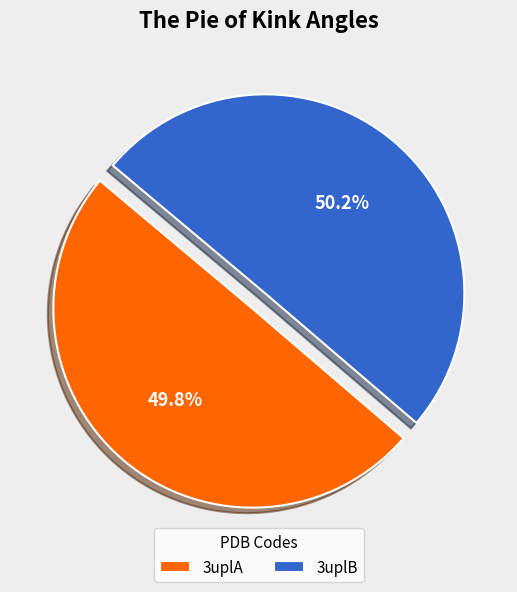

To the nearest percent, what is the combined percentage of 3uplA and 3uplB?

100%